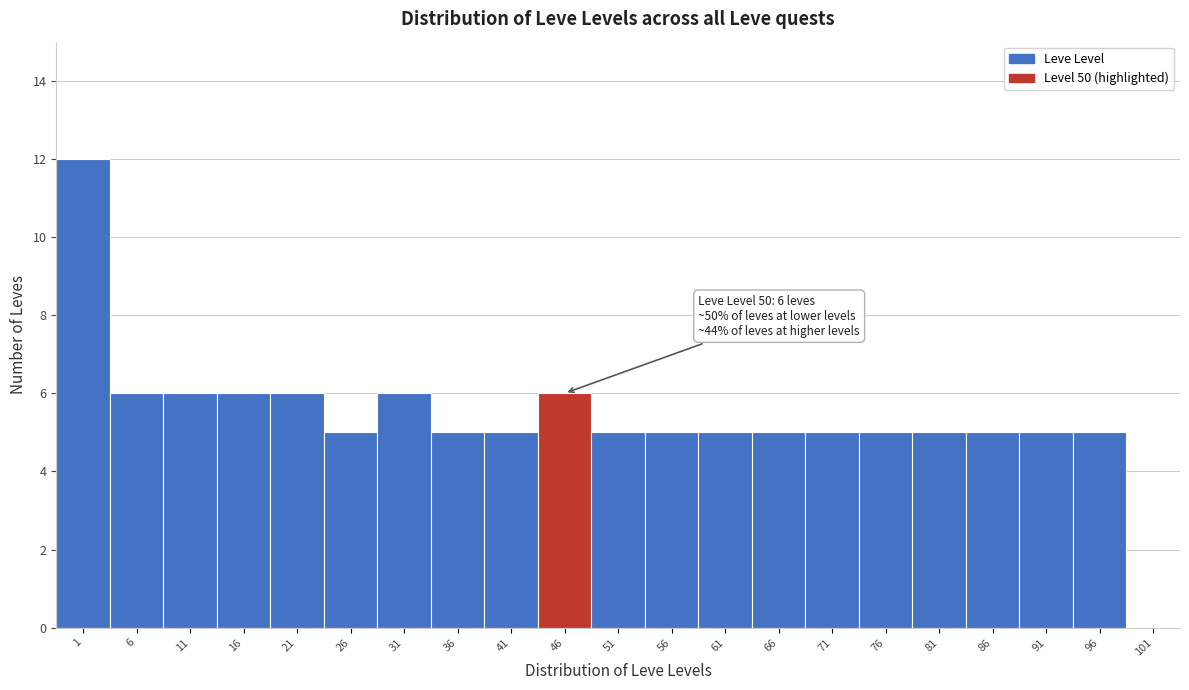

Reading left to right, transcribe all the data shown in this chart.

1=12	6=6	11=6	16=6	21=6	26=5	31=6	36=5	41=5	46=6	51=5	56=5	61=5	66=5	71=5	76=5	81=5	86=5	91=5	96=5	101=0